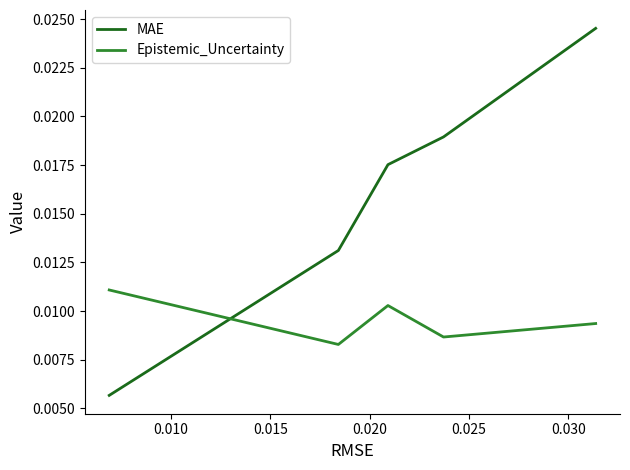

List the series in order of their peak value, highest first.

MAE, Epistemic_Uncertainty